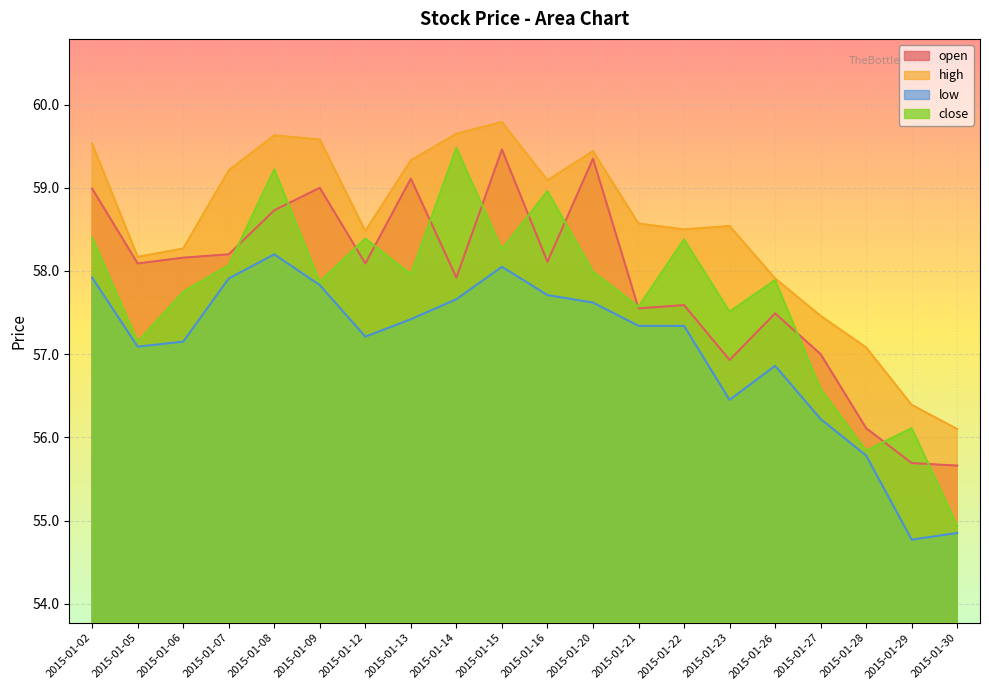

After their last crossing, which series has the higher values: open or close?

open